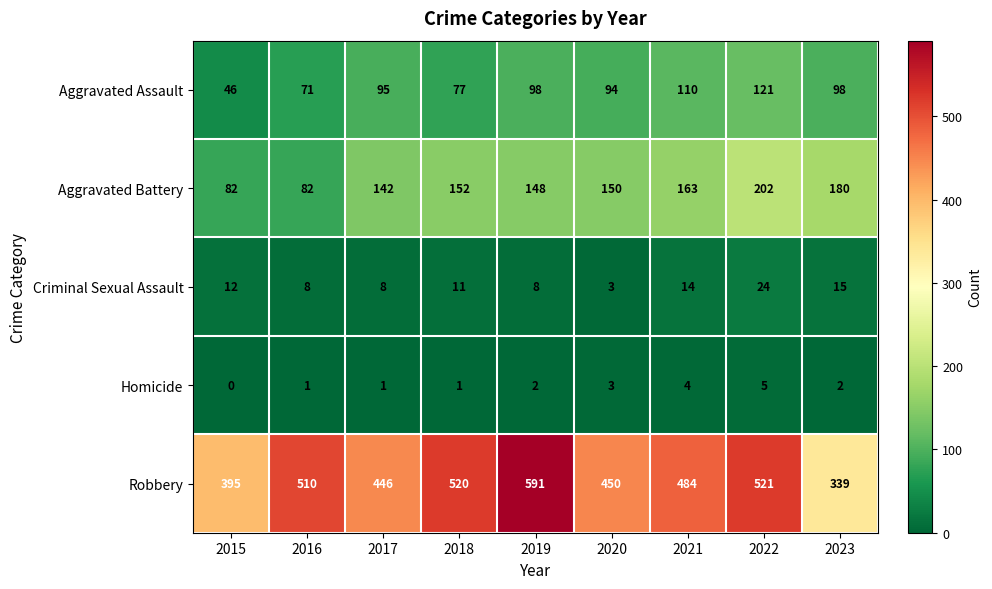

What is the approximate value of Aggravated Battery at 2017?

142